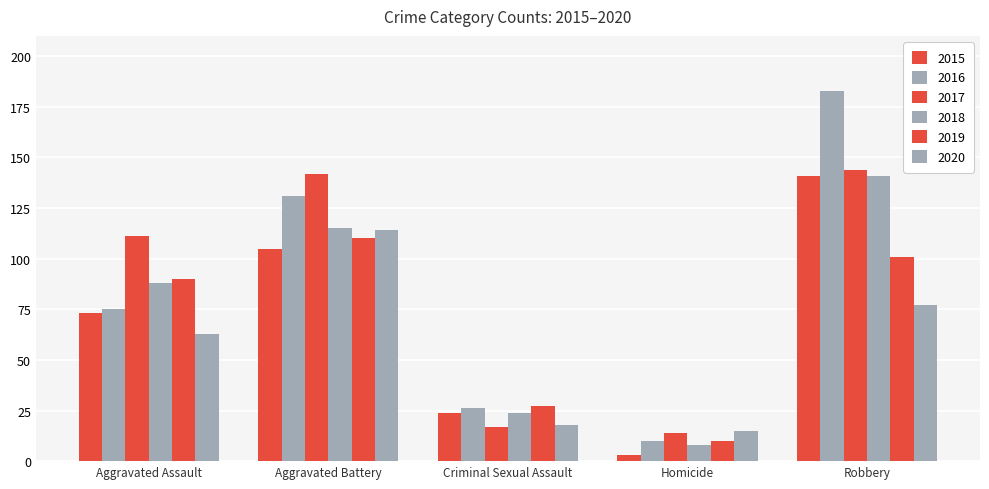

How many series are shown in this chart?

6